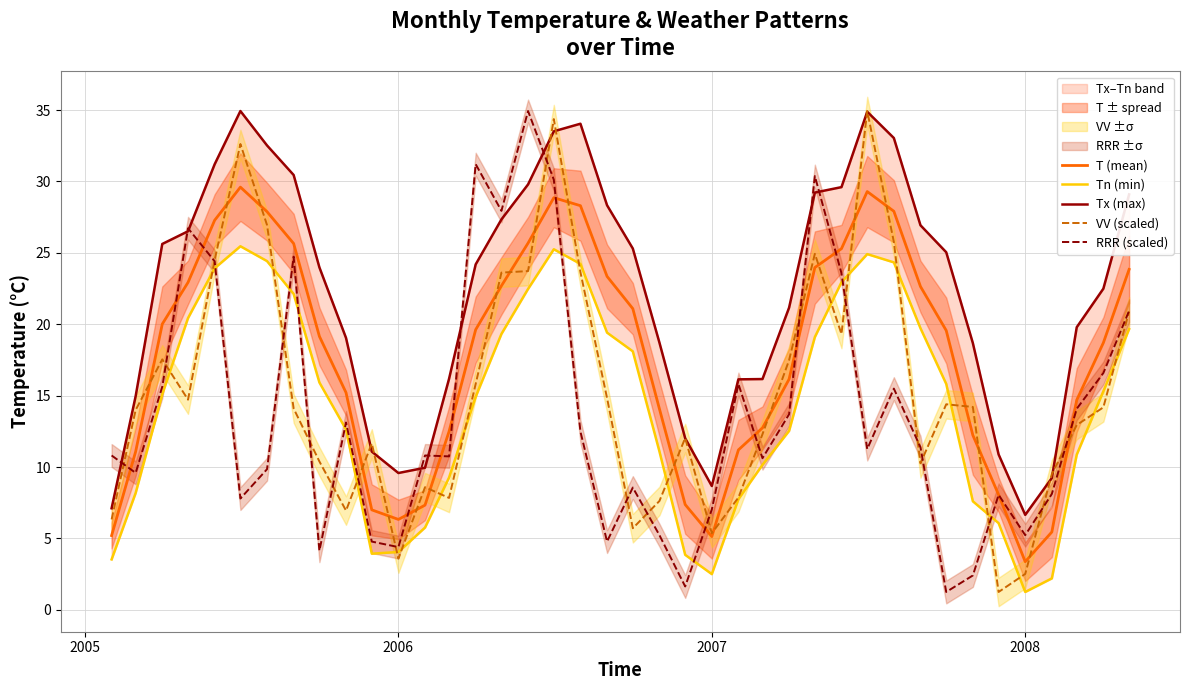

How many distinct data groups are displayed?

5